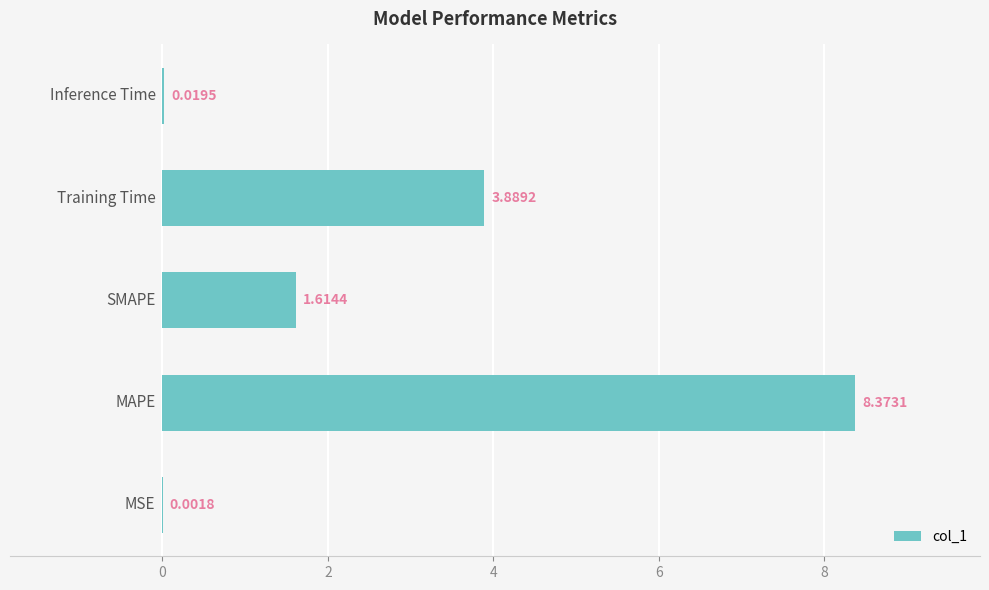

Are the bars horizontal?

Yes